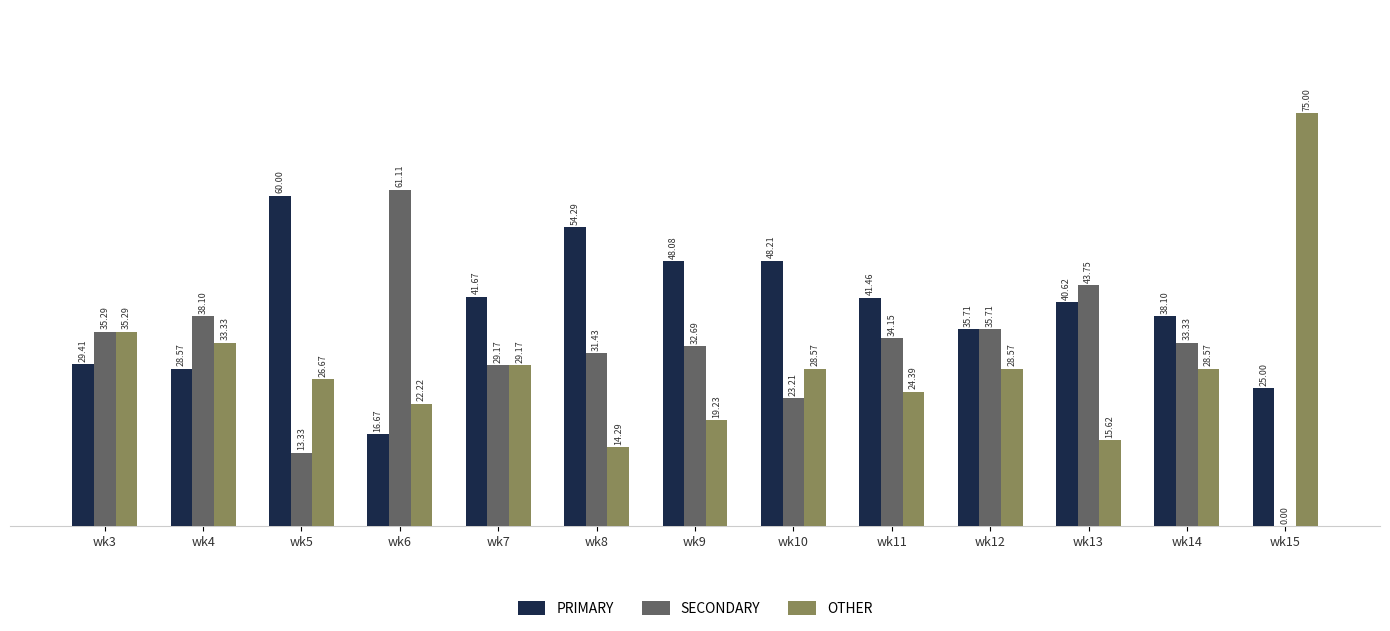

The OTHER series shows 16.1 at wk14. True or false?

False